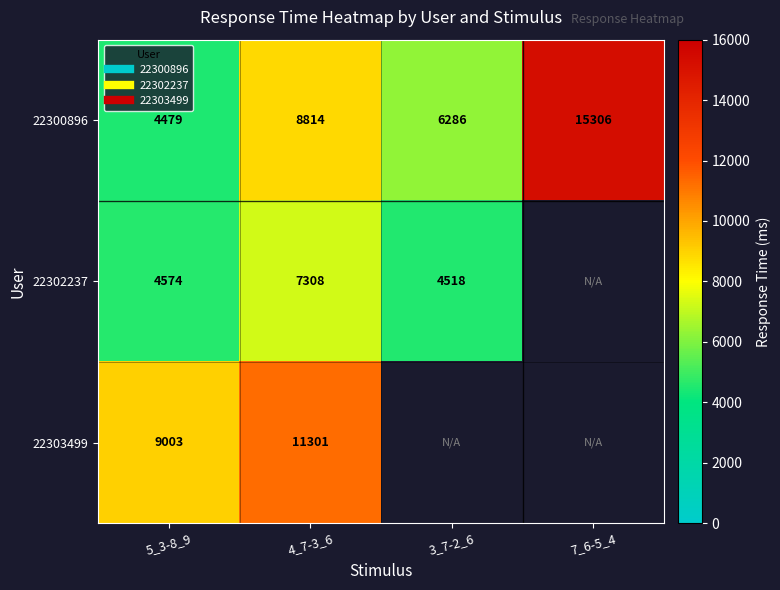

Which category has the lowest value in the 22302237 series?

3_7-2_6